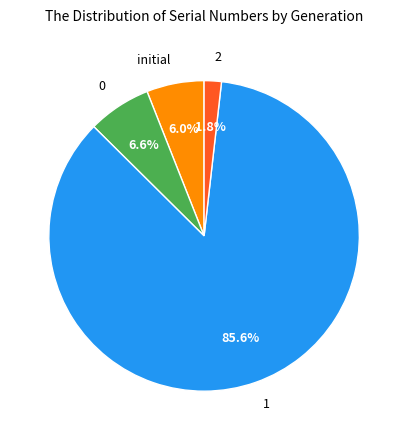

Rank the categories by value from lowest to highest.

2, initial, 0, 1